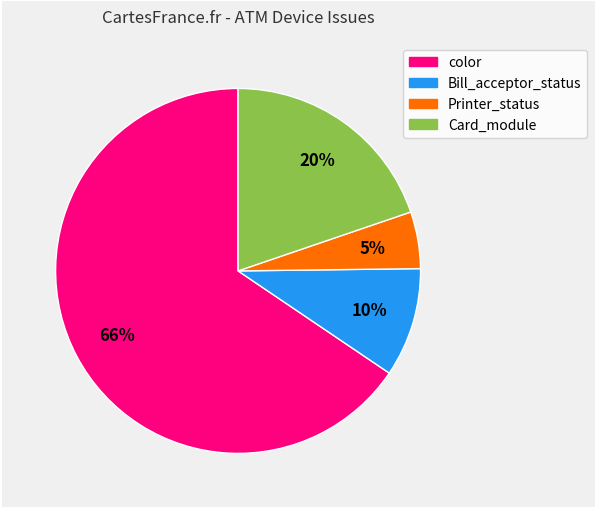

To the nearest percent, what is the average slice percentage?

25%